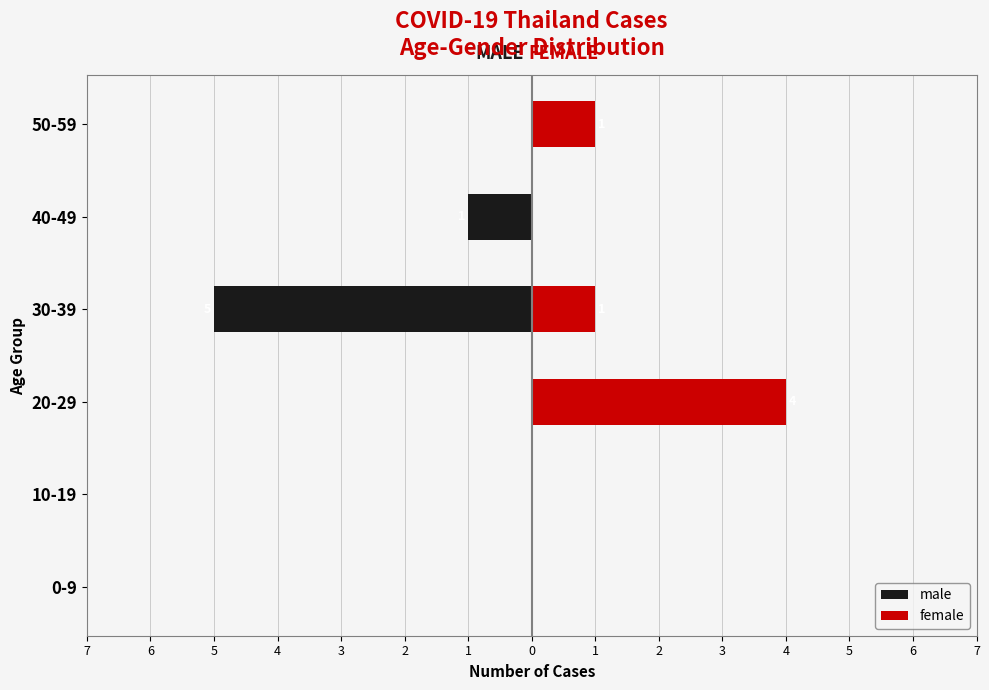

Between 0-9 and 50-59, which series saw the biggest shift?

female